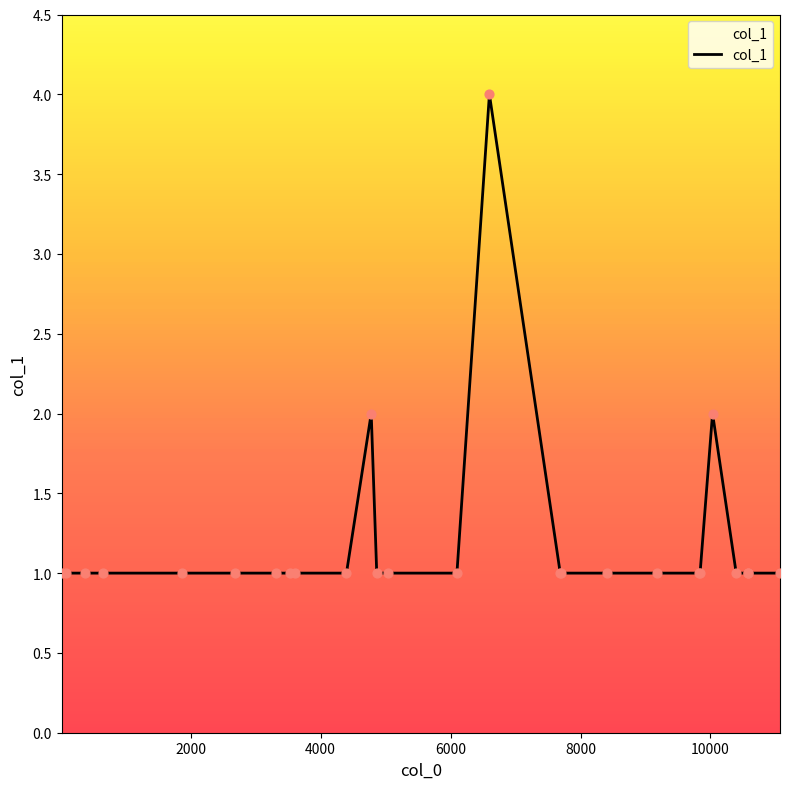

What is the difference between the maximum and minimum values?

3